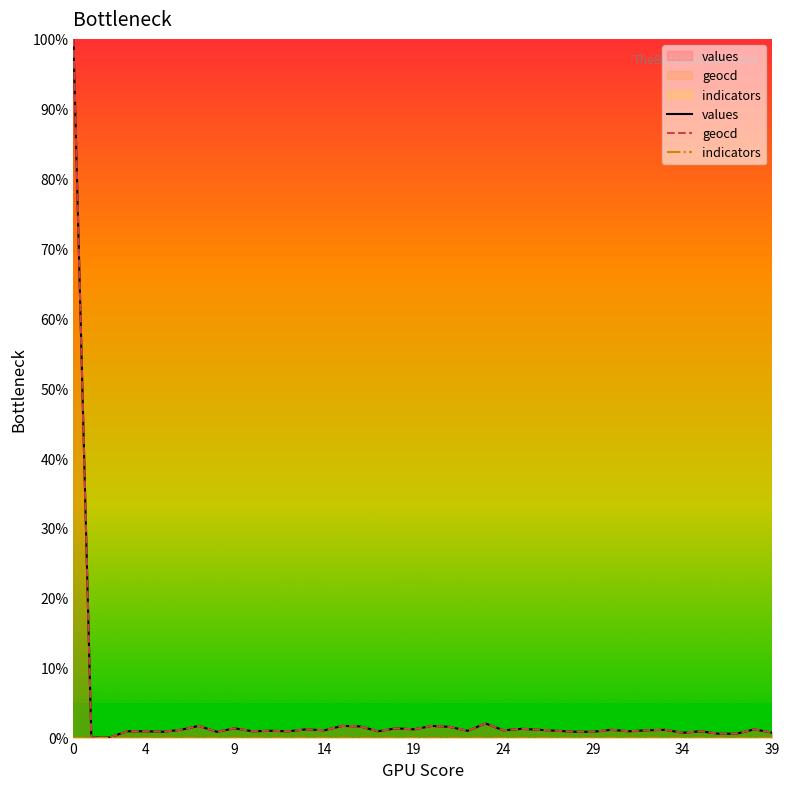

What is the greatest value displayed?

100.0